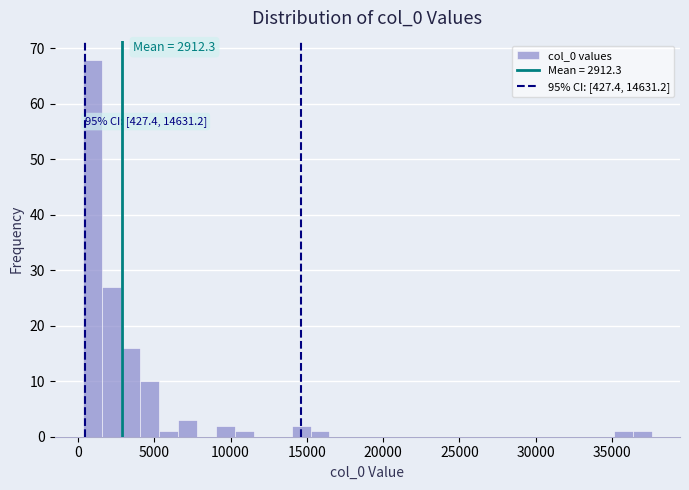

Around what value on the x-axis is the tallest bar? Give the approximate position of its centre, as read against the axis.

1000